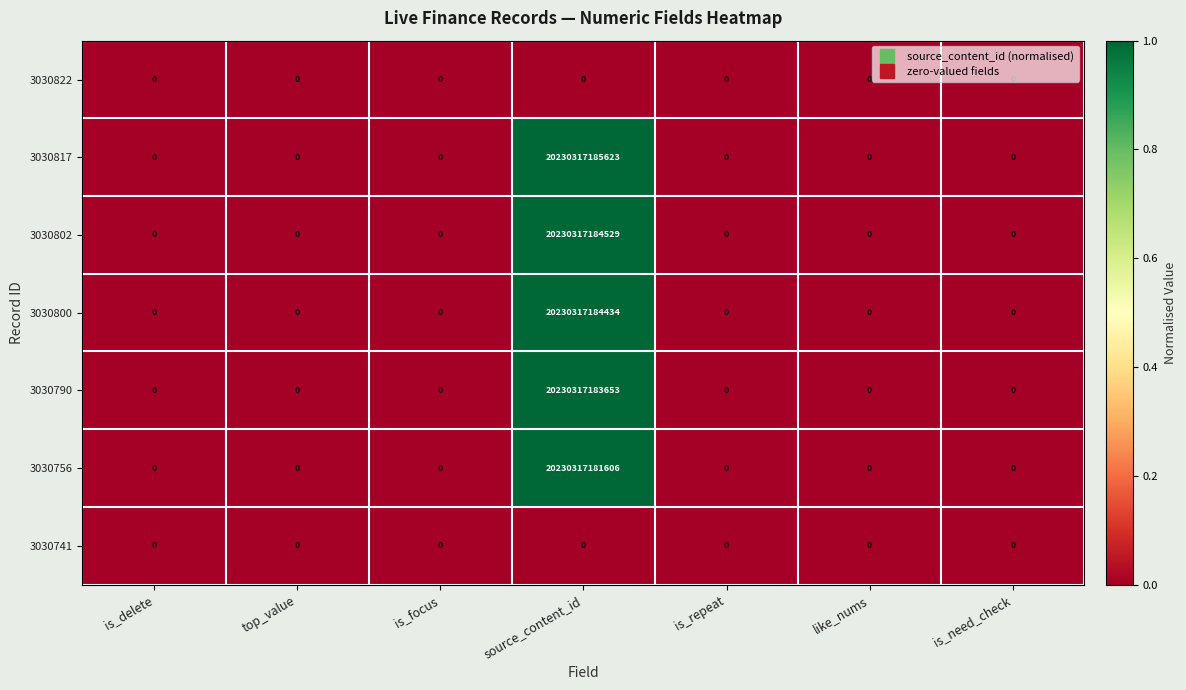

Is it true that 3030741 equals 0 at is_focus?

True